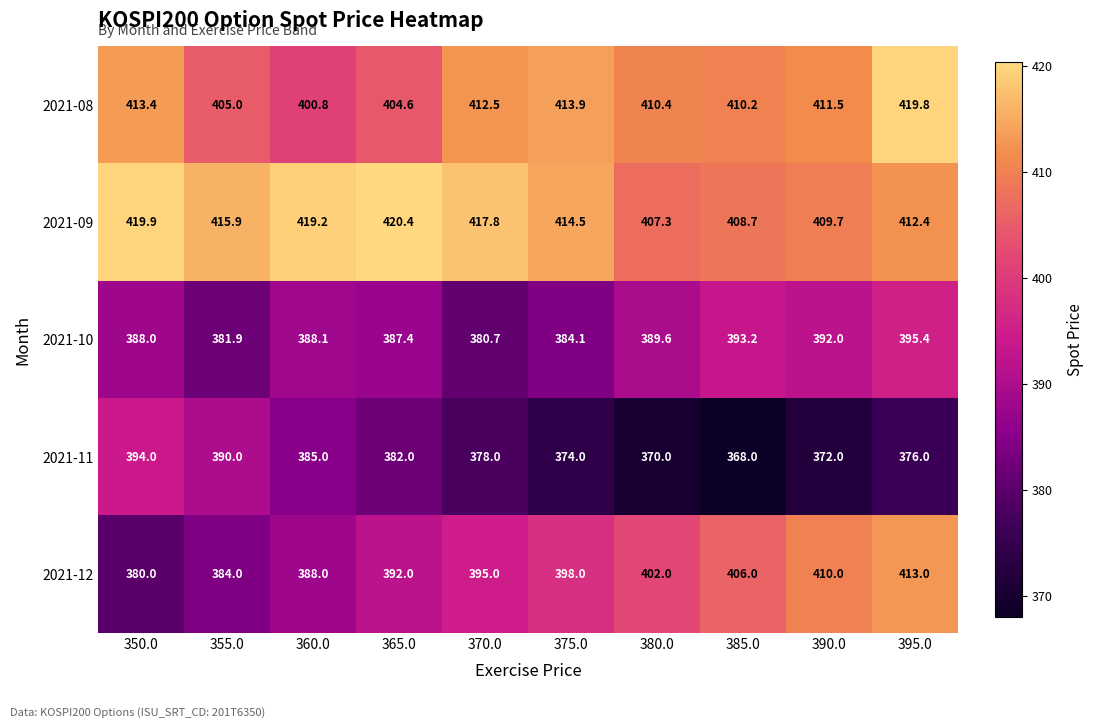

At how many categories does at least one series exceed 397?

10